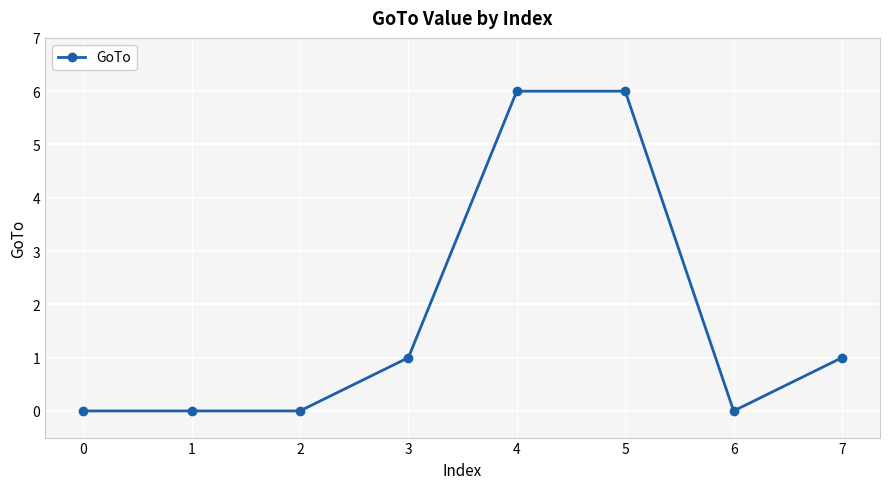

What is the change in value from 3 to 5?

+5